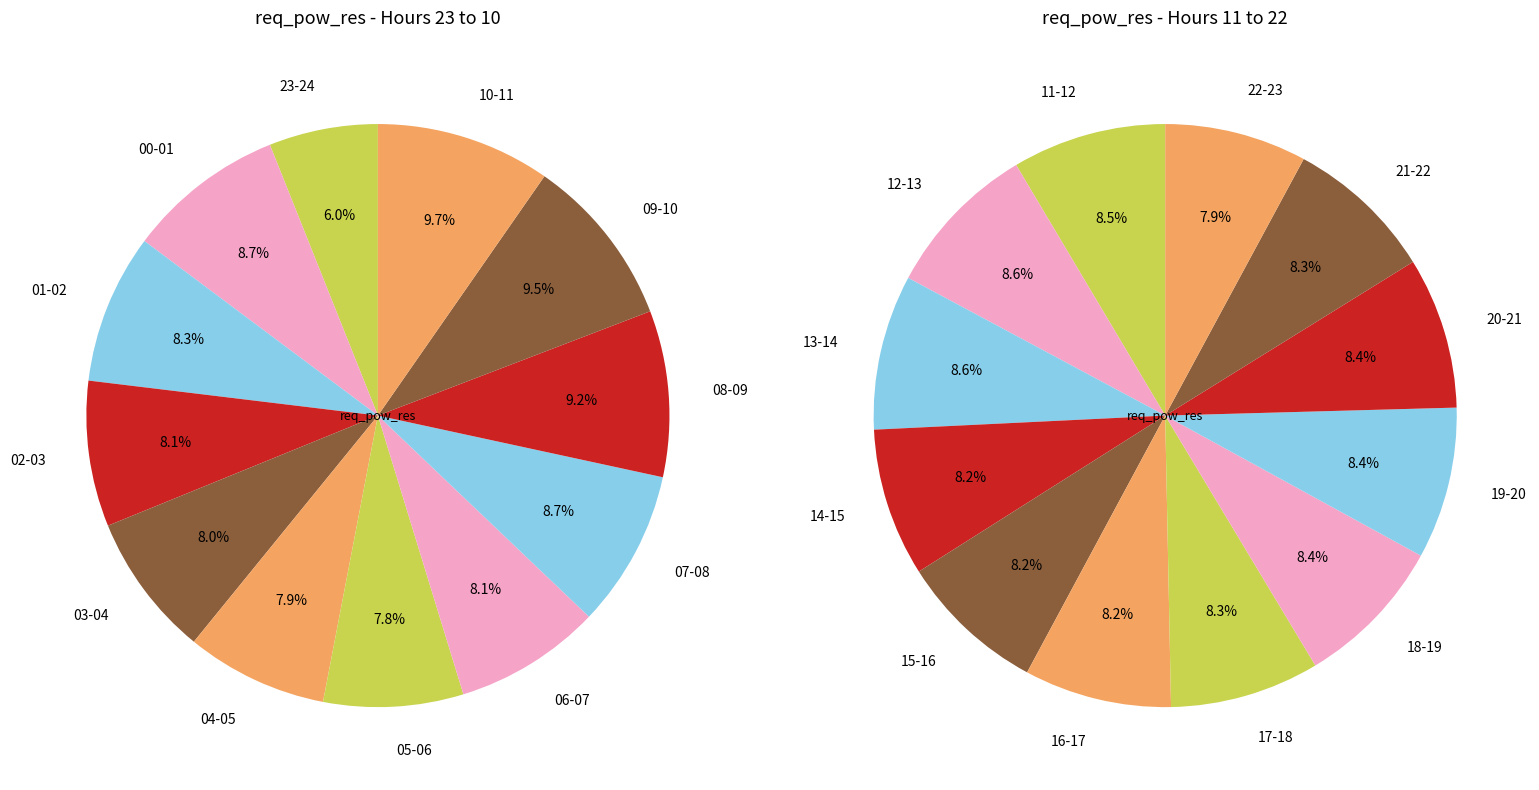

Is there any slice that represents more than half of the pie?

No